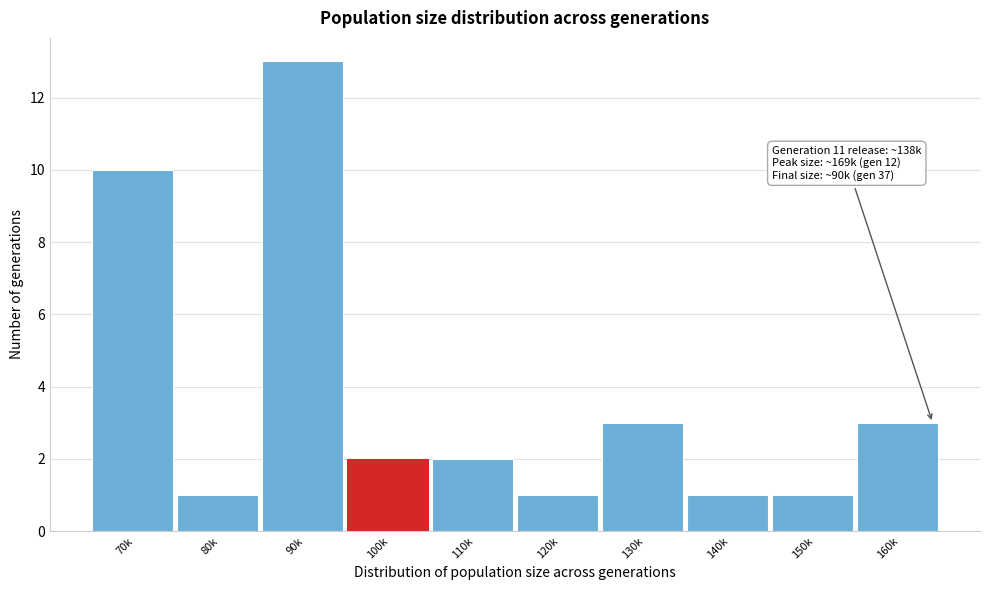

Reading left to right, what are all the values shown in this chart?

10	1	13	2	2	1	3	1	1	3